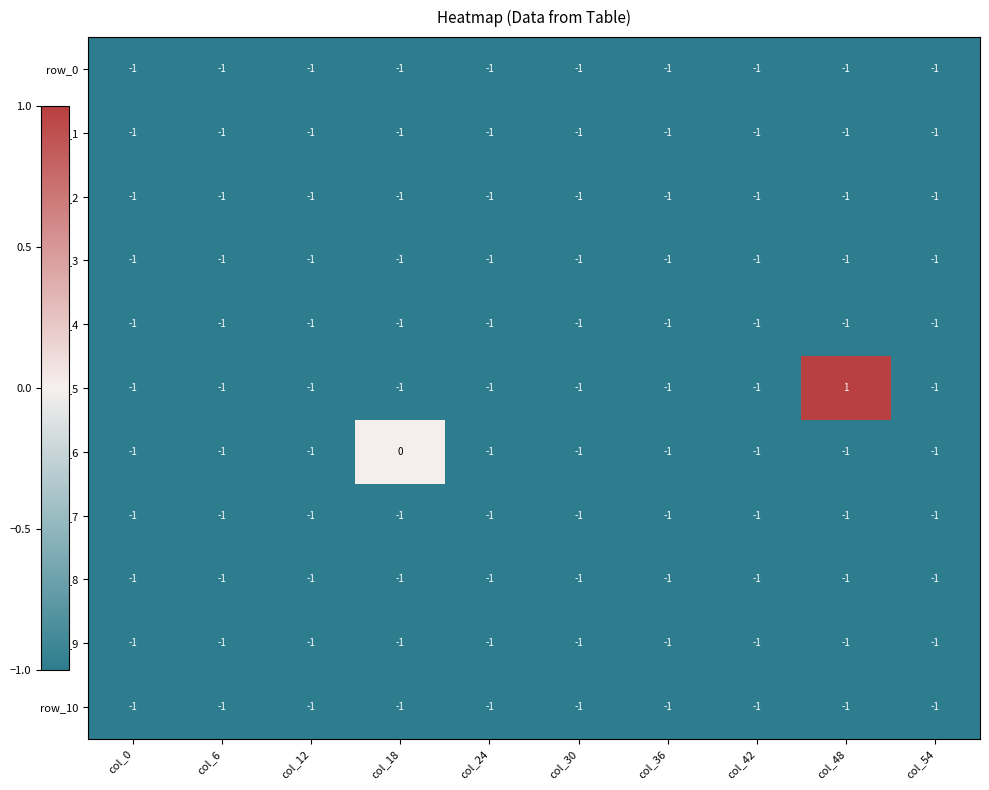

At which label is row_1 closest to -1?

col_0